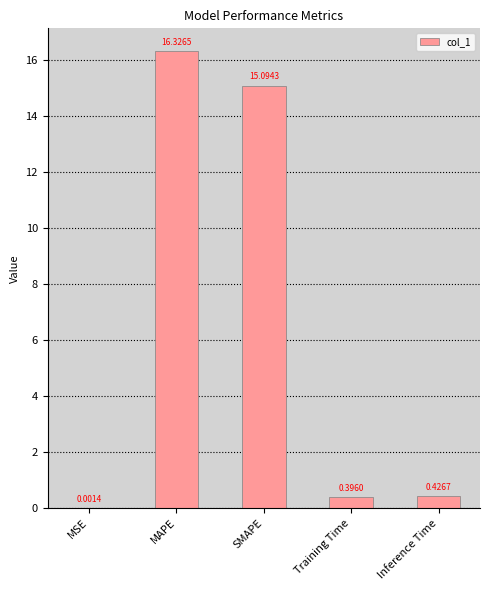

What is the change in value from MAPE to SMAPE?

-1.2